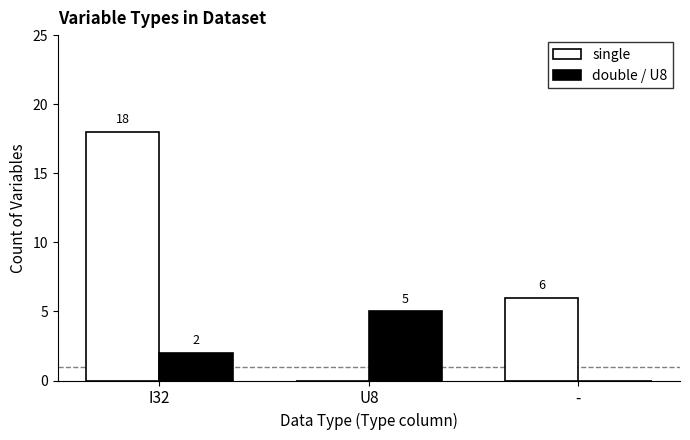

What is the average value of the single series?

8